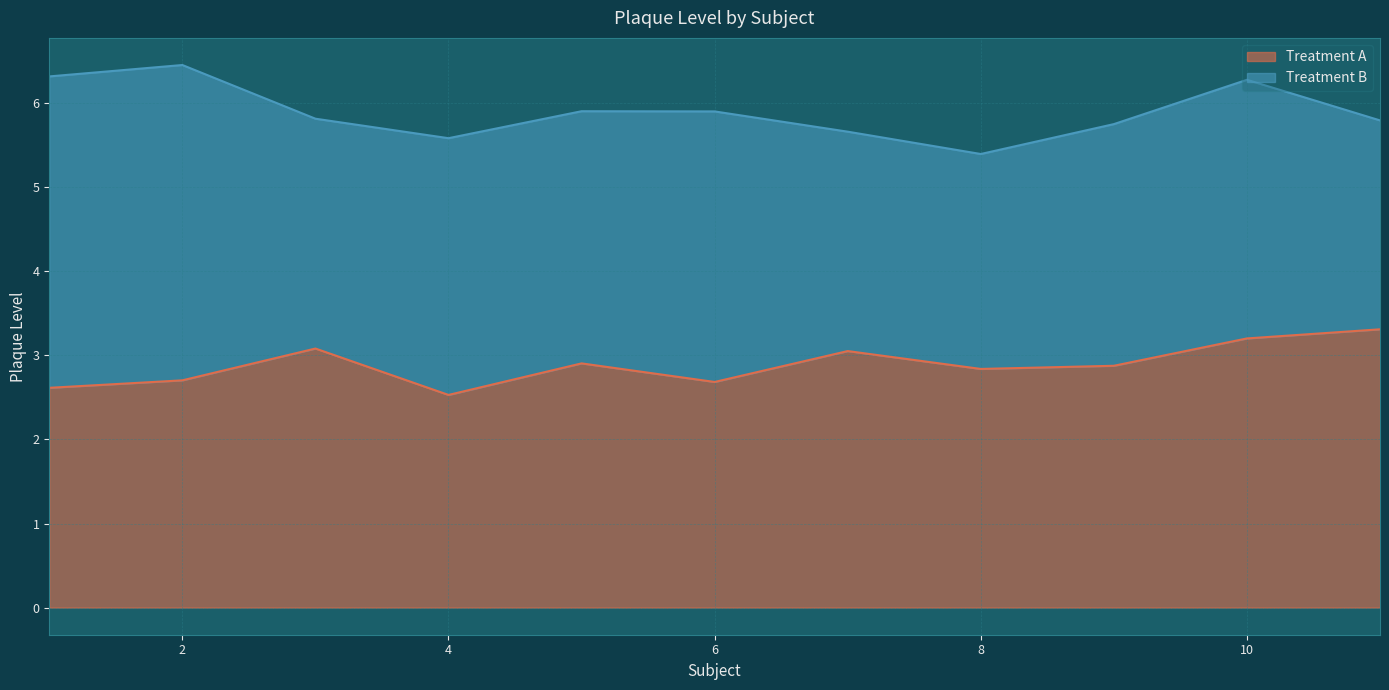

List the labels in order of value, largest first.

11, 10, 3, 7, 5, 9, 8, 2, 6, 1, 4